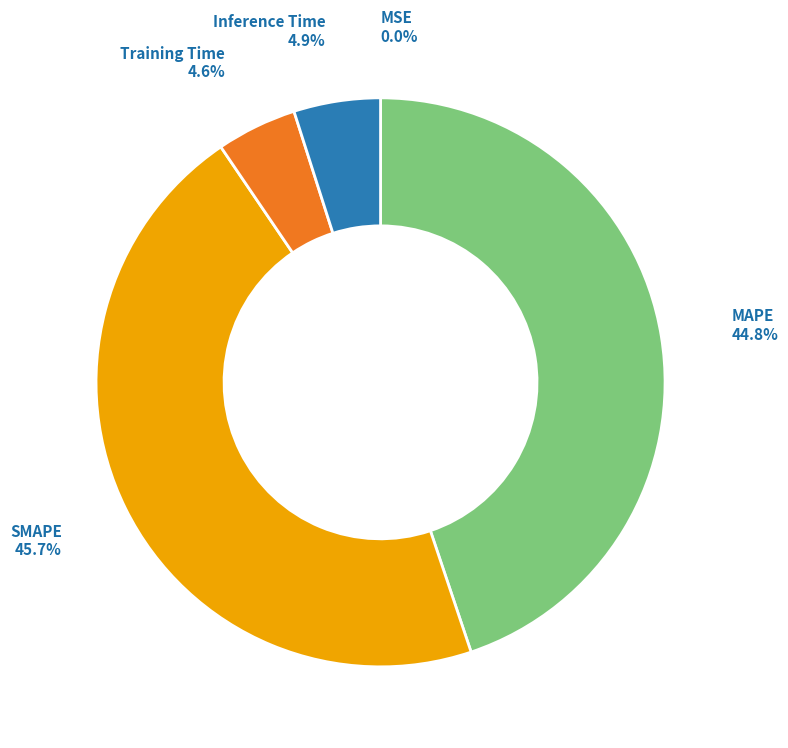

Which category has the biggest portion of the pie?

SMAPE